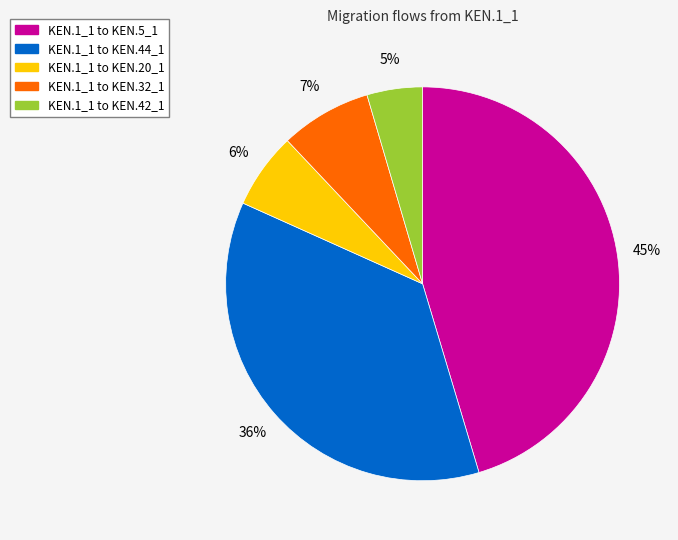

To the nearest percent, what is the average slice percentage?

20%